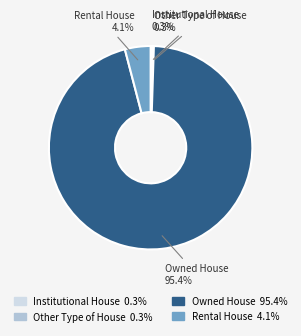

Which slice represents more than half of the pie?

Owned House